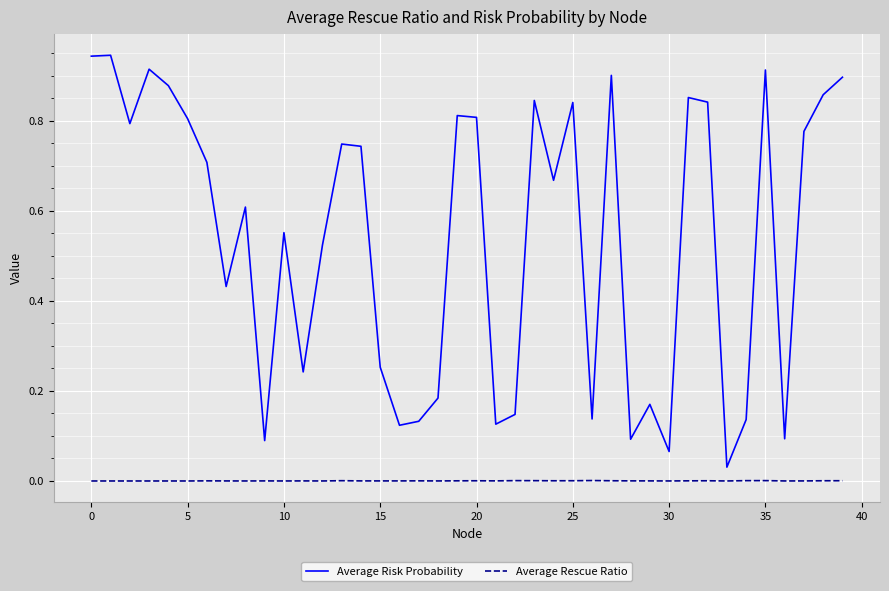

Which series has the largest range (max minus min)?

Average Risk Probability